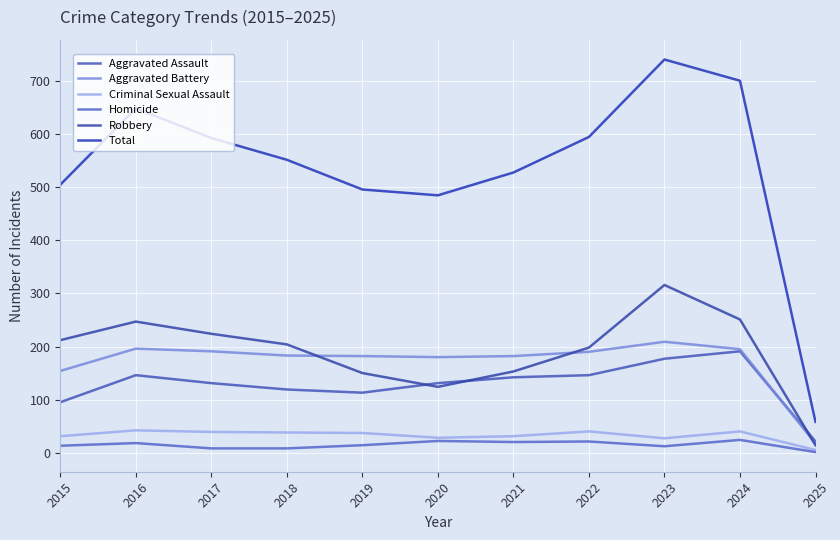

What is the difference between the maximum and minimum values in the Aggravated Battery series?

192